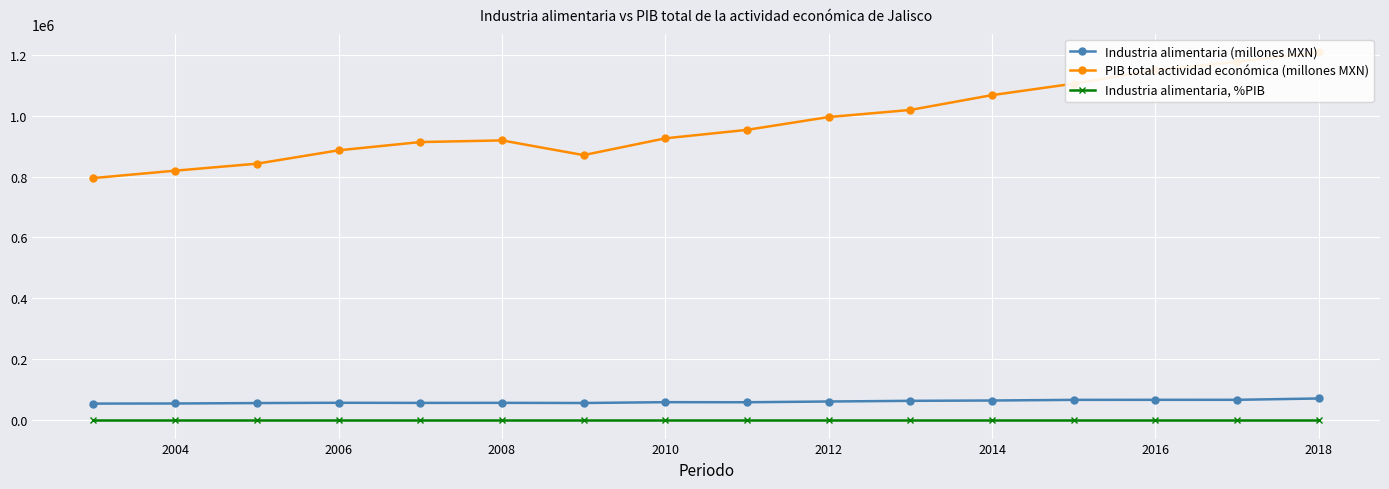

Reading left to right, what are all the values shown in this chart?

Industria alimentaria (millones MXN): 54464.4	54835.1	56206.0	57178.2	56741.2	56924.1	56409.6	59155.1	58891.7	61337.9	63538.8	64612.8	66711.8	66842.8	66938.4	71256.6
PIB total actividad económica (millones MXN): 794957.3	819238.3	842128.8	886009.7	913139.8	918573.5	870319.1	925371.8	953148.1	995286.0	1018578.6	1067256.8	1104884.9	1149129.5	1176616.0	1207897.5
Industria alimentaria, %PIB: 0.1	0.1	0.1	0.1	0.1	0.1	0.1	0.1	0.1	0.1	0.1	0.1	0.1	0.1	0.1	0.1